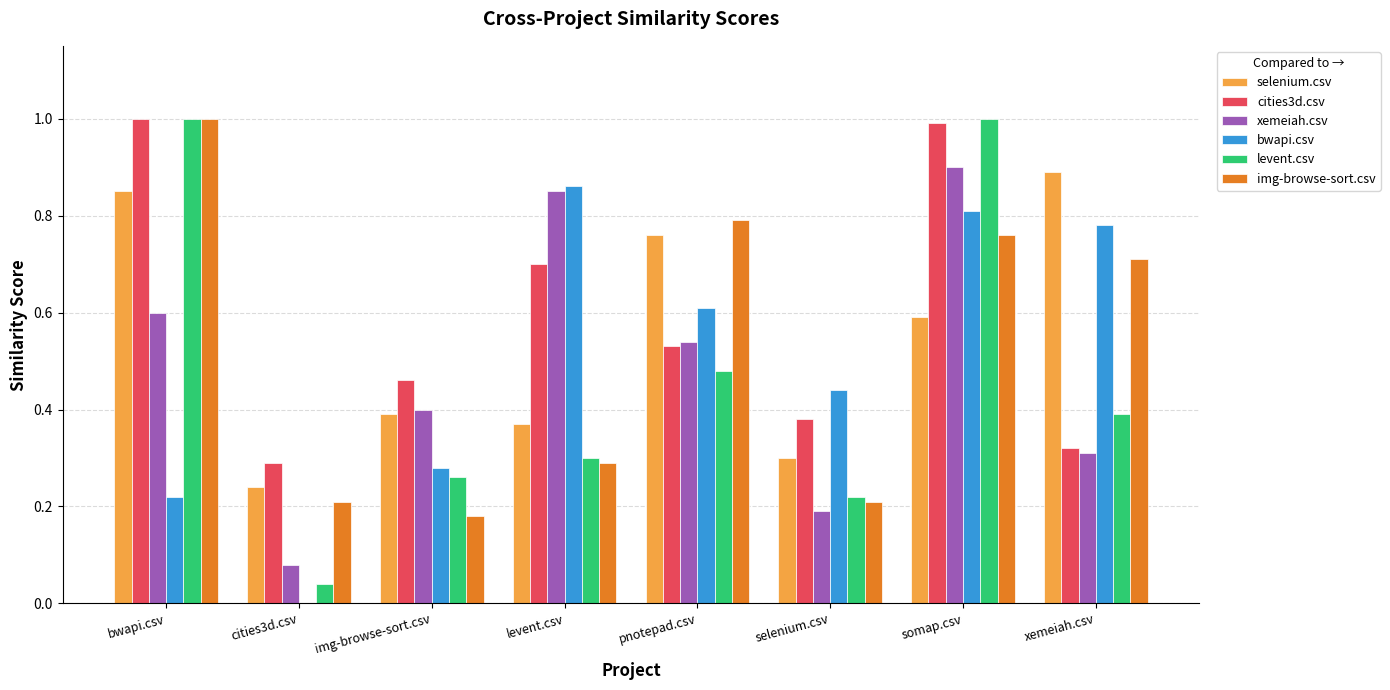

What is the average value of the cities3d.csv series?

0.6